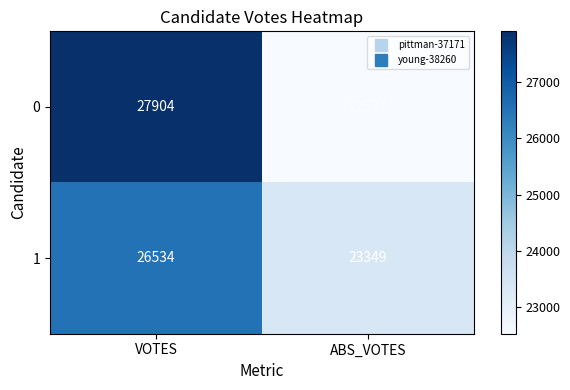

The value of 0 at VOTES is 27904. True or false?

True